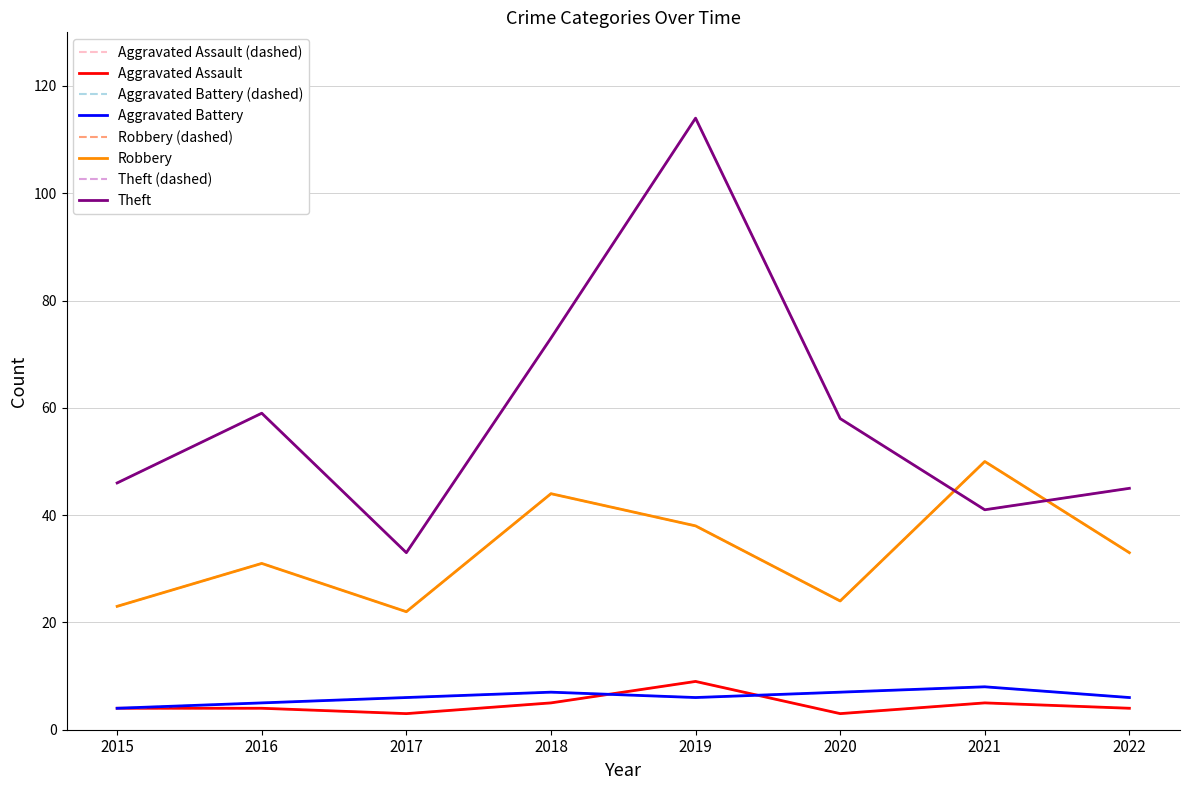

Is this an area chart (filled region under the line)?

No